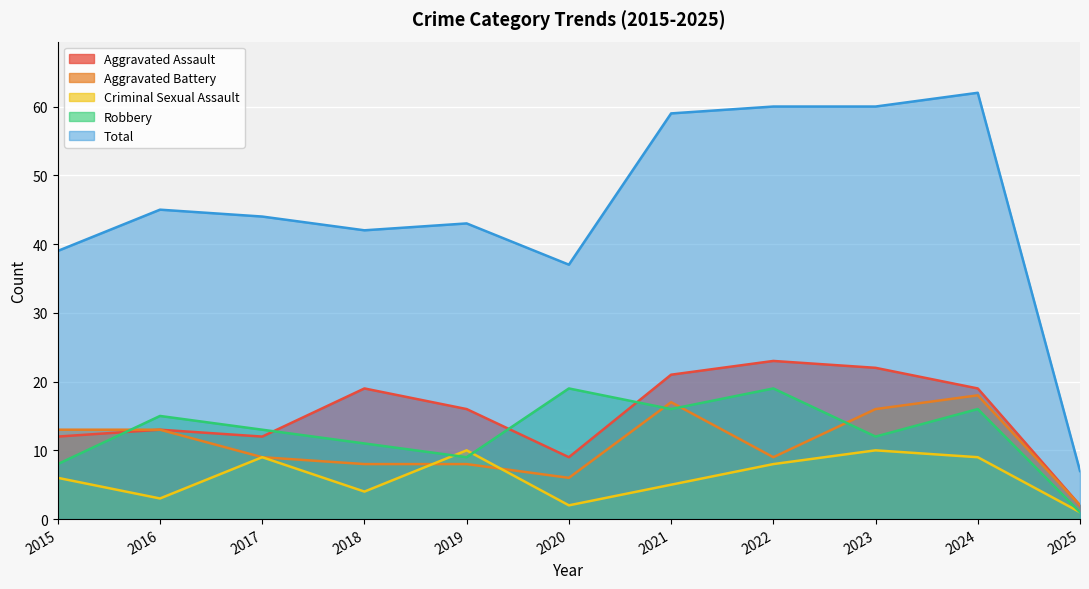

How many data points does each series have?

11